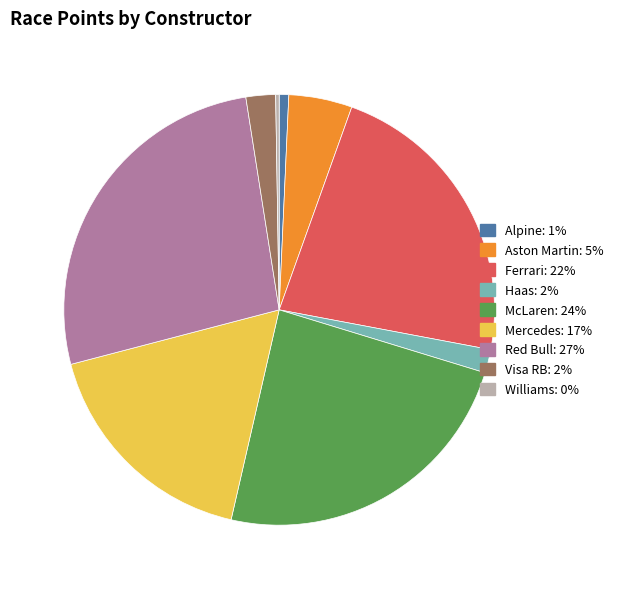

Does any single category account for the majority?

No